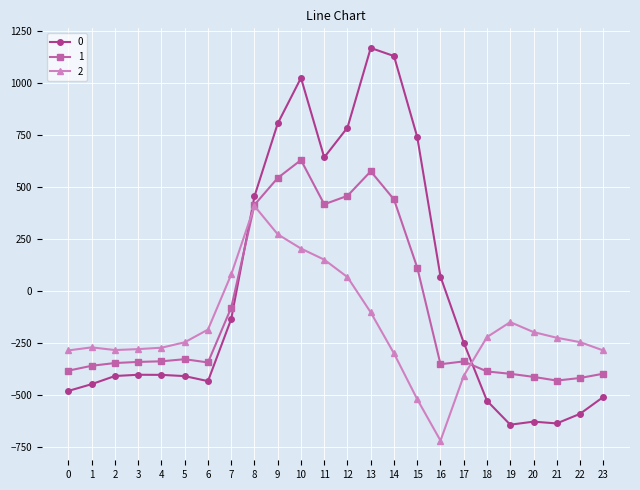

At which label does 2 first exceed -226?

6